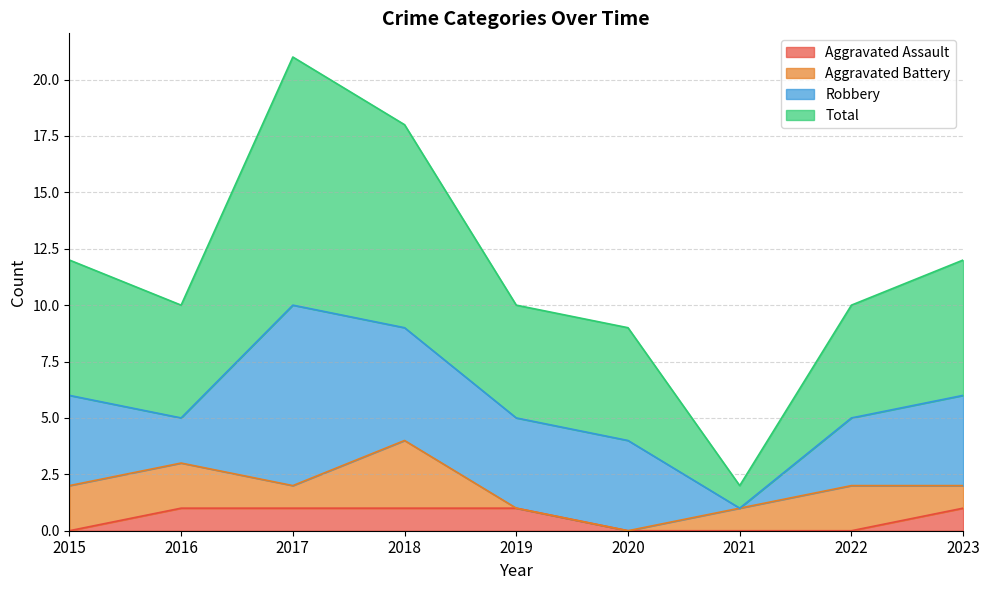

Does the chart display data point markers on the line(s)?

No